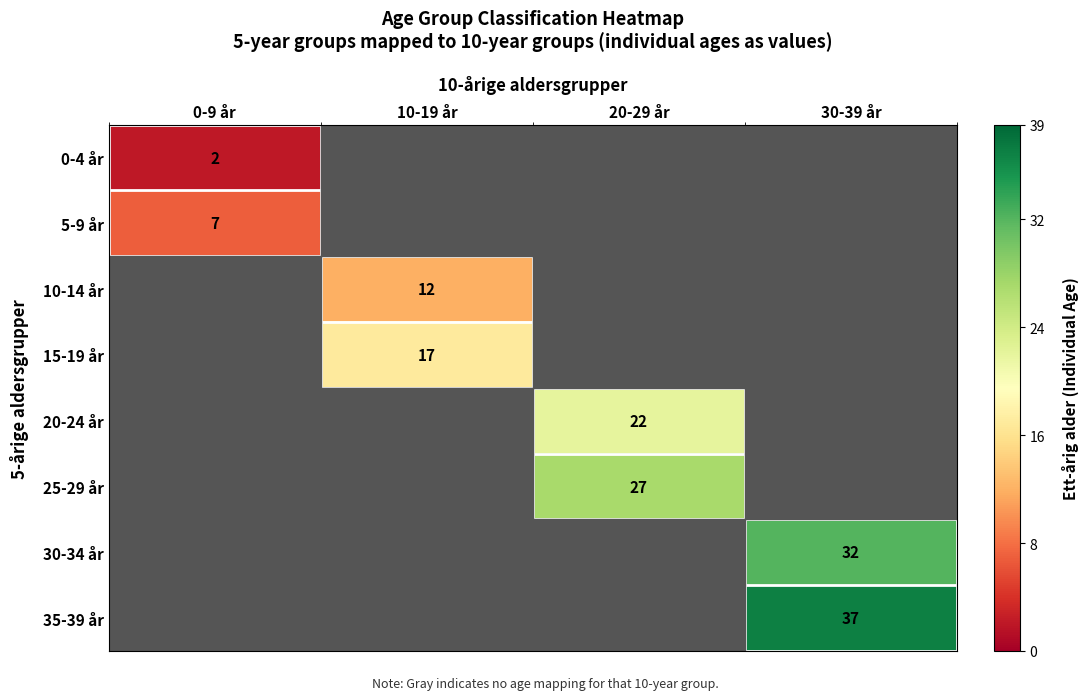

The 20-24 år series shows 15 at 20-29 år. True or false?

False